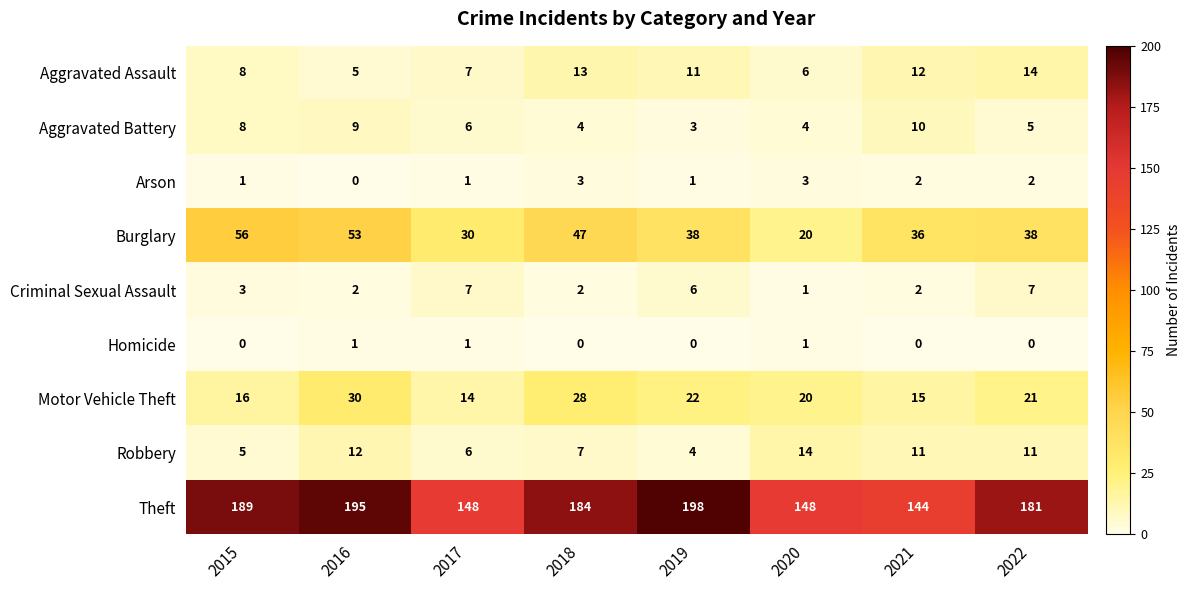

Count the number of categories in the chart.

8